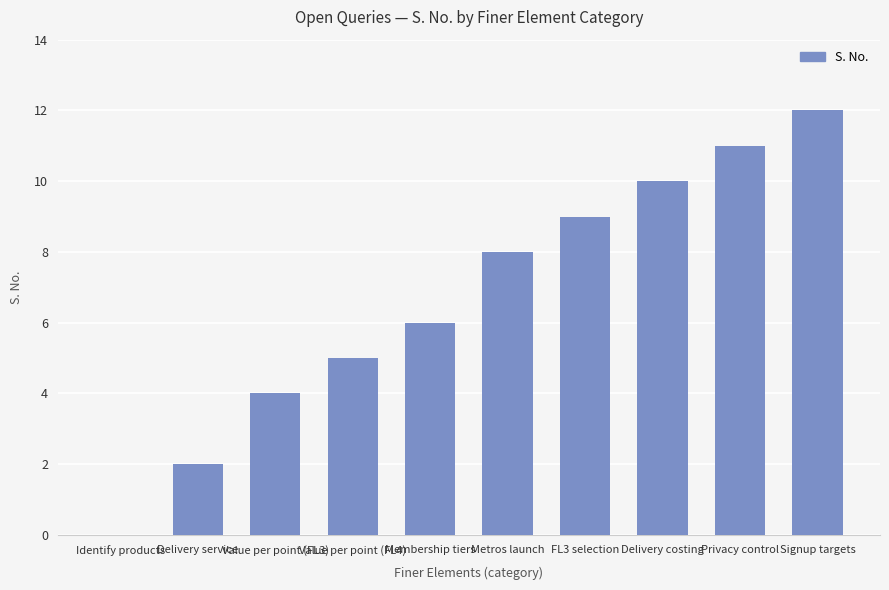

What is the ratio of the value at Metros launch to the value at Delivery costing?

0.8